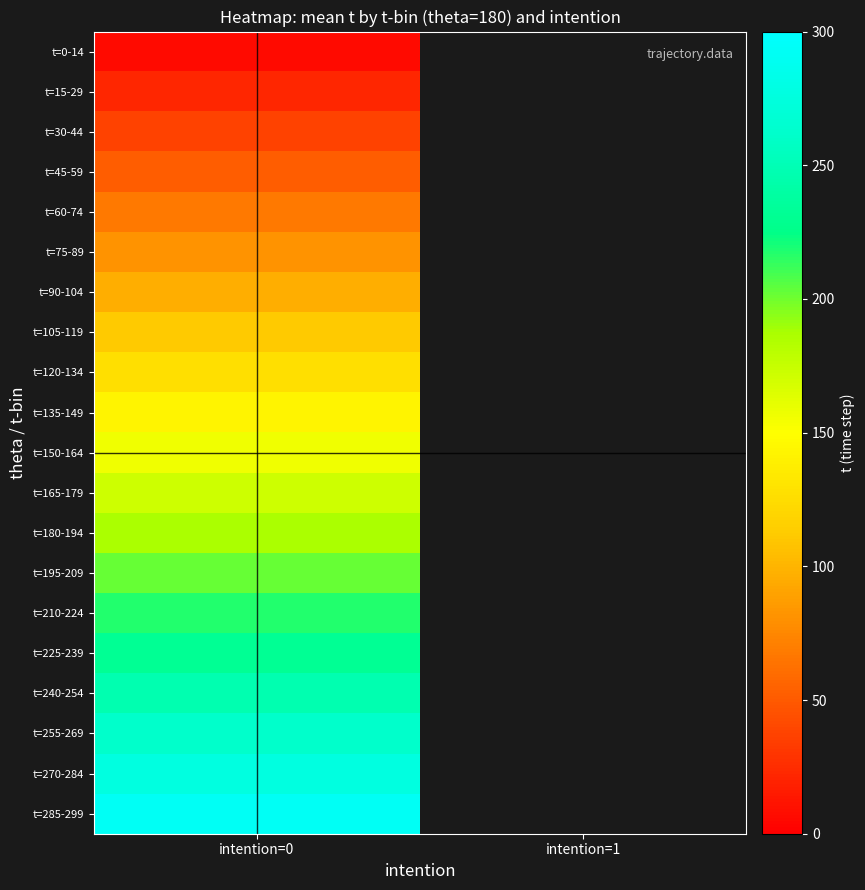

What is the spread (max minus min) of values at intention=0?

285.0